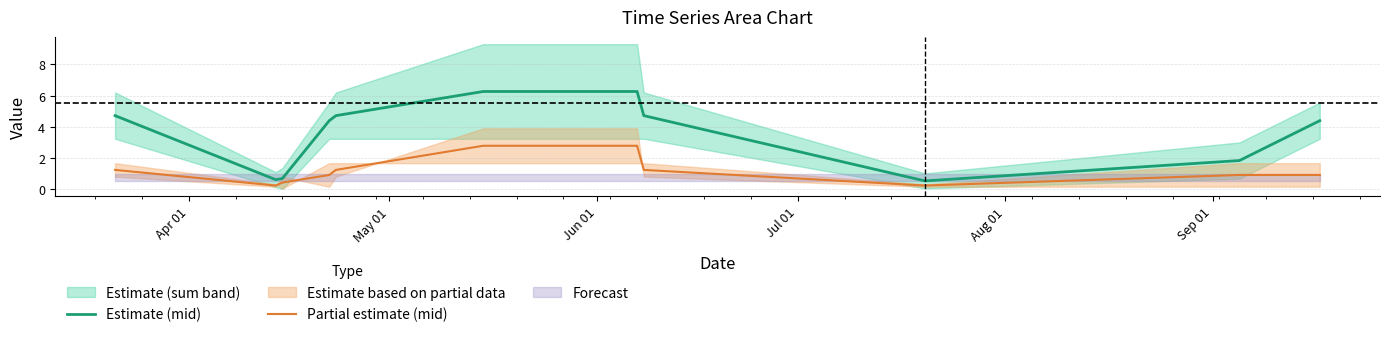

At how many categories does at least one series exceed 4?

7